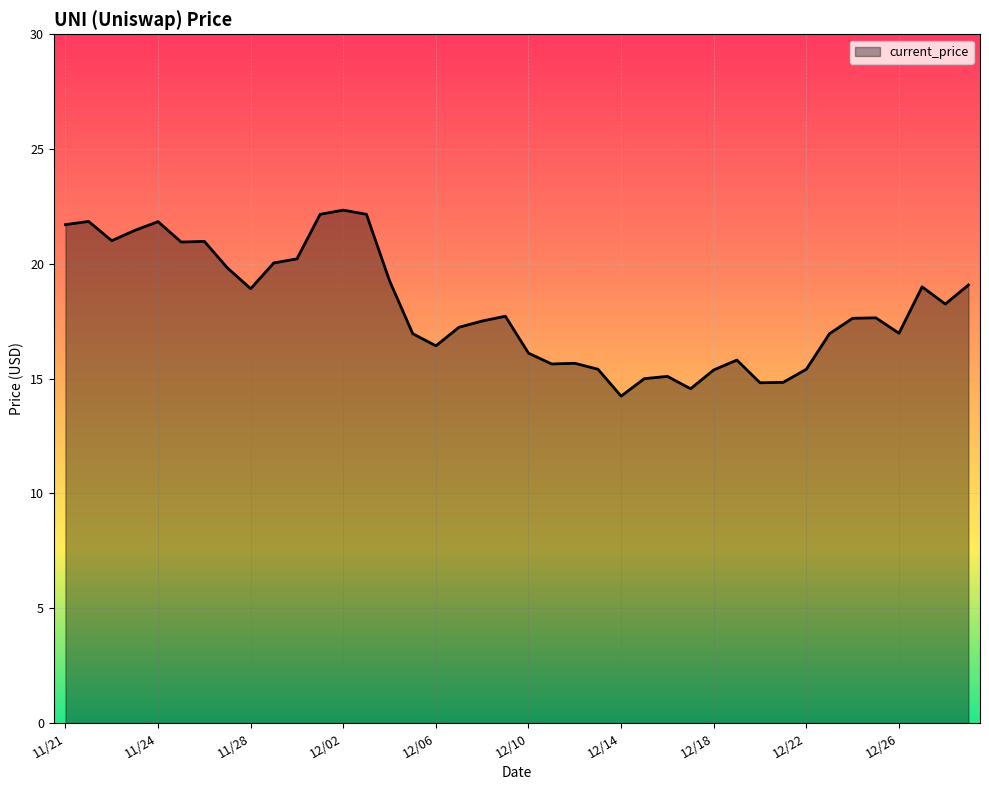

What is the maximum value shown in the chart?

22.3